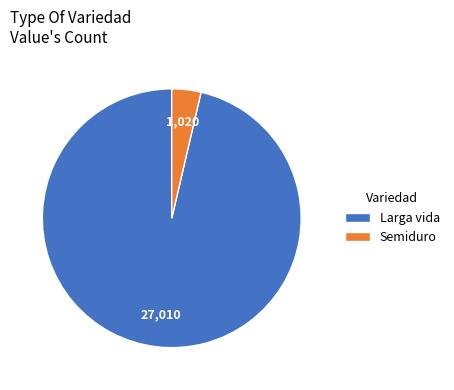

Rank the categories by value from highest to lowest.

Larga vida, Semiduro